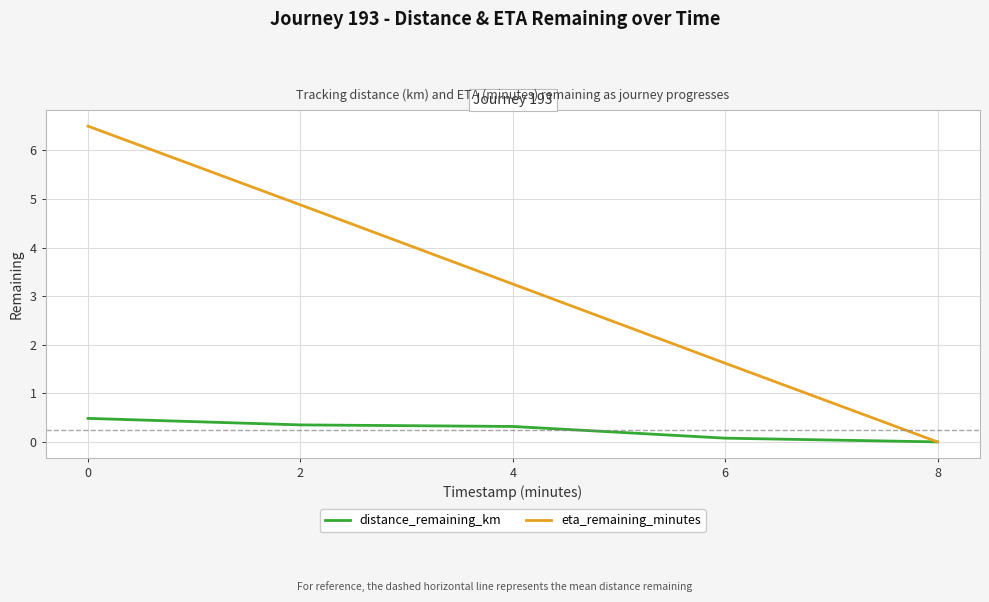

Rank the series by their average value, from highest to lowest.

eta_remaining_minutes, distance_remaining_km